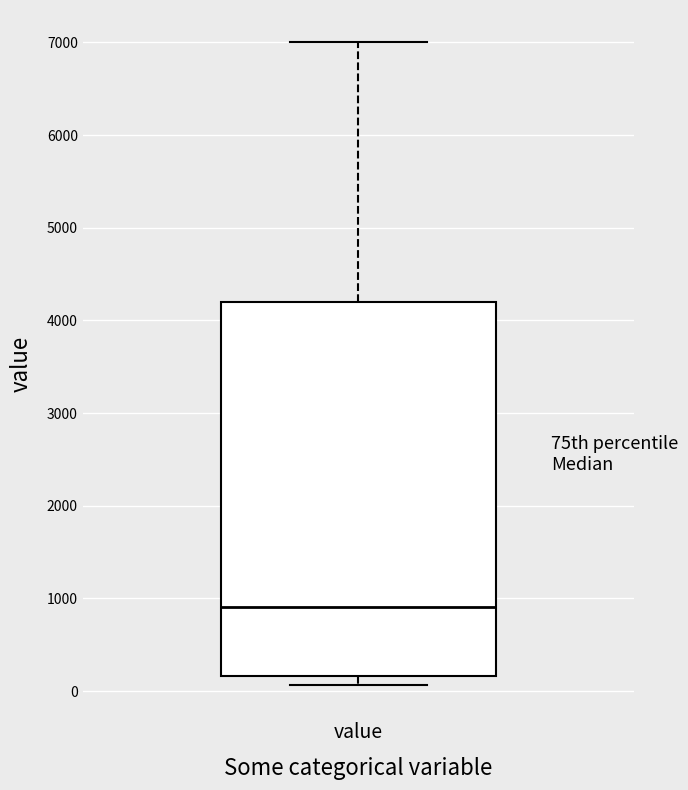

Where does the median line of the box for value sit on the y-axis? The values are not printed on the chart, so give them approximately, as read against the axis.

900